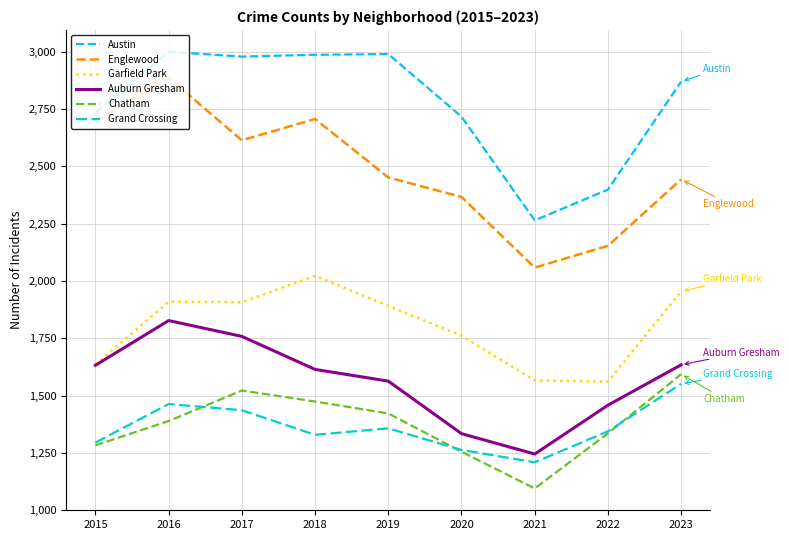

Does the chart display data point markers on the line(s)?

No